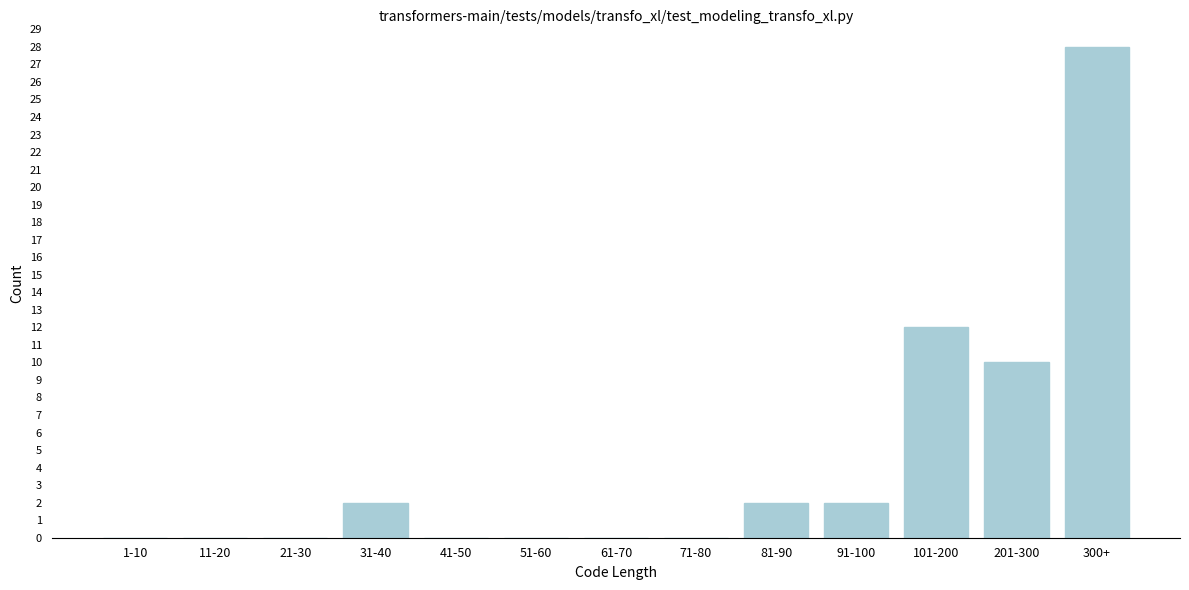

Reading left to right, transcribe all the data shown in this chart.

1-10=0	11-20=0	21-30=0	31-40=2	41-50=0	51-60=0	61-70=0	71-80=0	81-90=2	91-100=2	101-200=12	201-300=10	300+=28